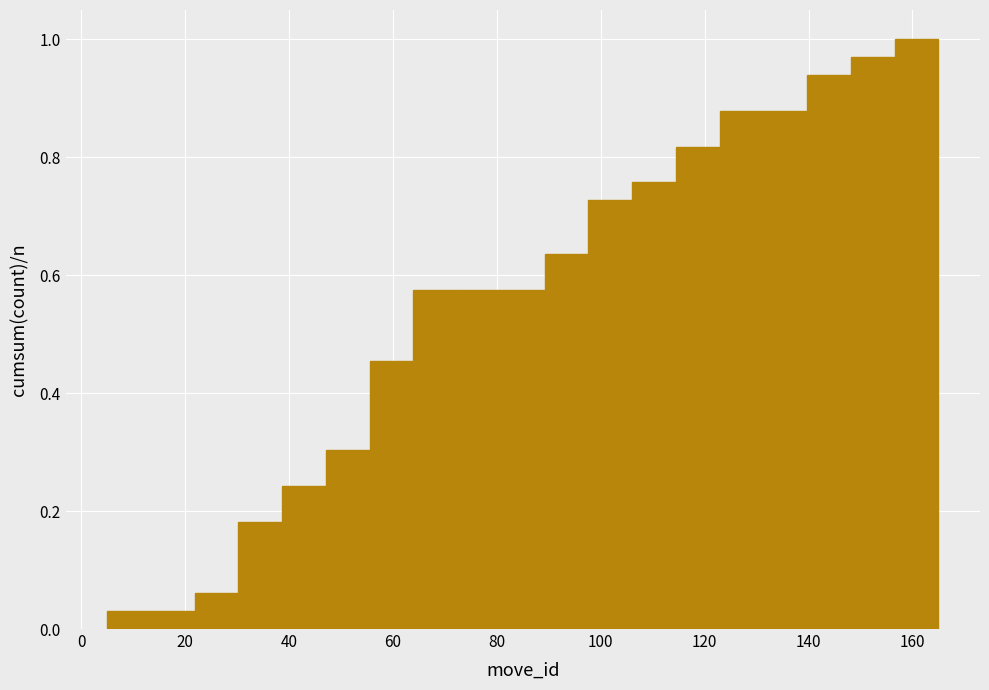

Reading left to right, transcribe this chart: for each bar, give the range it covers on the x-axis and its height. Neither the bar edges nor the heights are printed on the chart, so give them approximately, as read against the axes.

6 to 14: 0.04
14 to 22: 0.04
22 to 30: 0.06
30 to 38: 0.18
38 to 48: 0.24
48 to 56: 0.30
56 to 64: 0.46
64 to 72: 0.58
72 to 80: 0.58
80 to 90: 0.58
90 to 98: 0.64
98 to 106: 0.72
106 to 114: 0.76
114 to 122: 0.82
122 to 132: 0.88
132 to 140: 0.88
140 to 148: 0.94
148 to 156: 0.96
156 to 166: 1.00